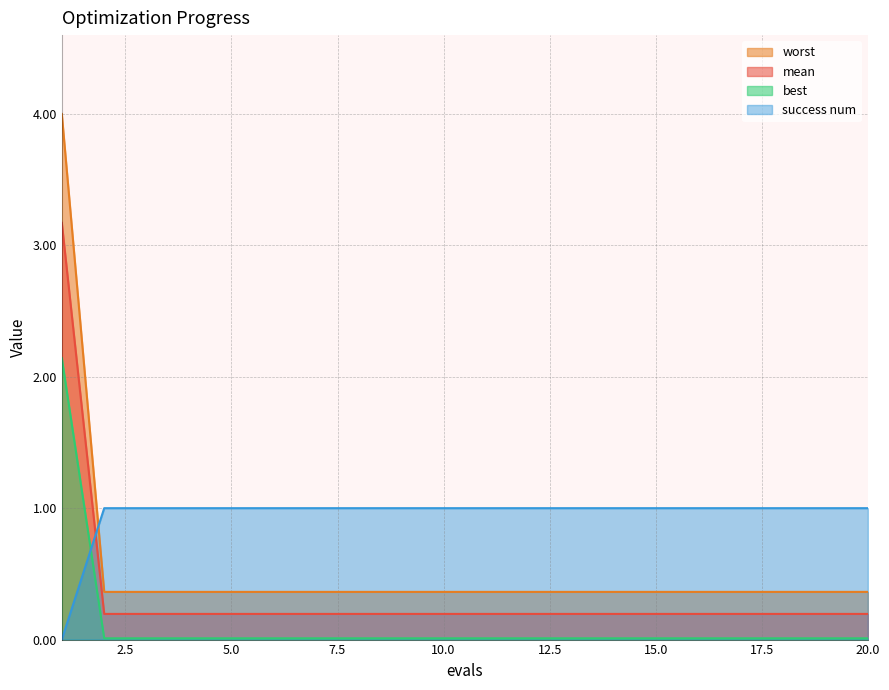

Does the chart have visible grid lines?

Yes